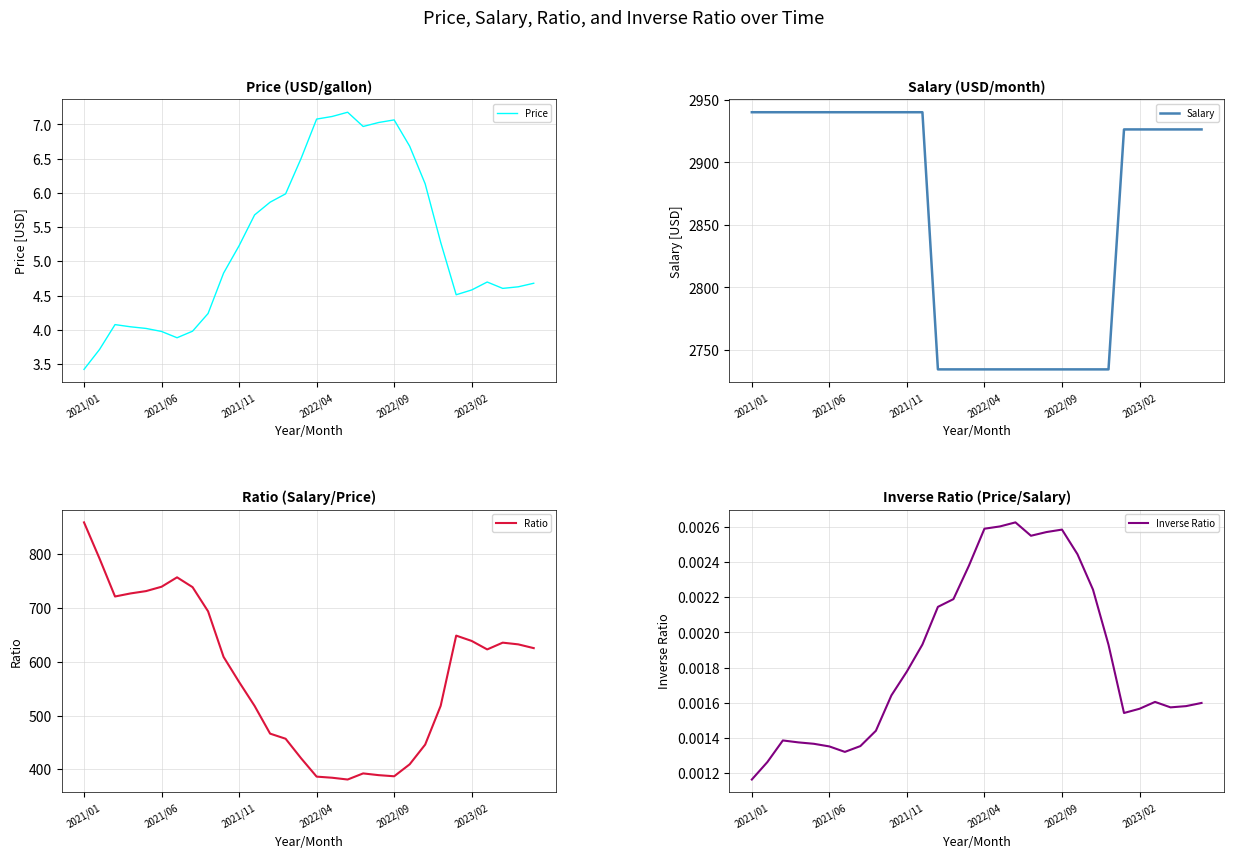

The Price series shows 4.0 at 2021/06. True or false?

True